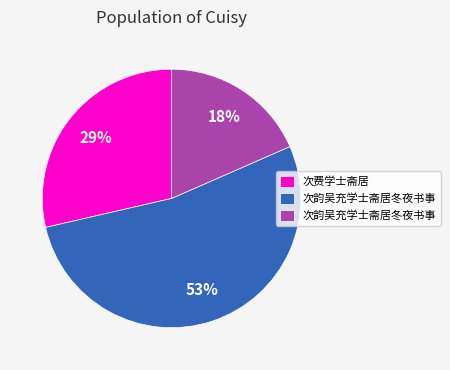

To the nearest percent, what is the difference between the largest and smallest slice percentages?

35%